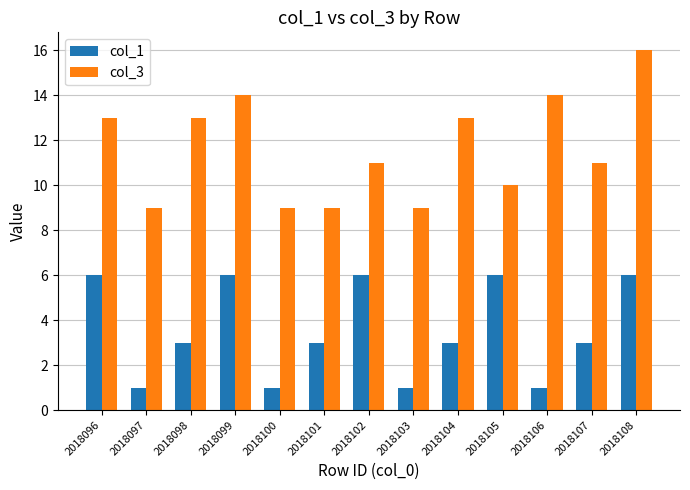

True or false: col_1 has a value of 6 at 2018108.

True